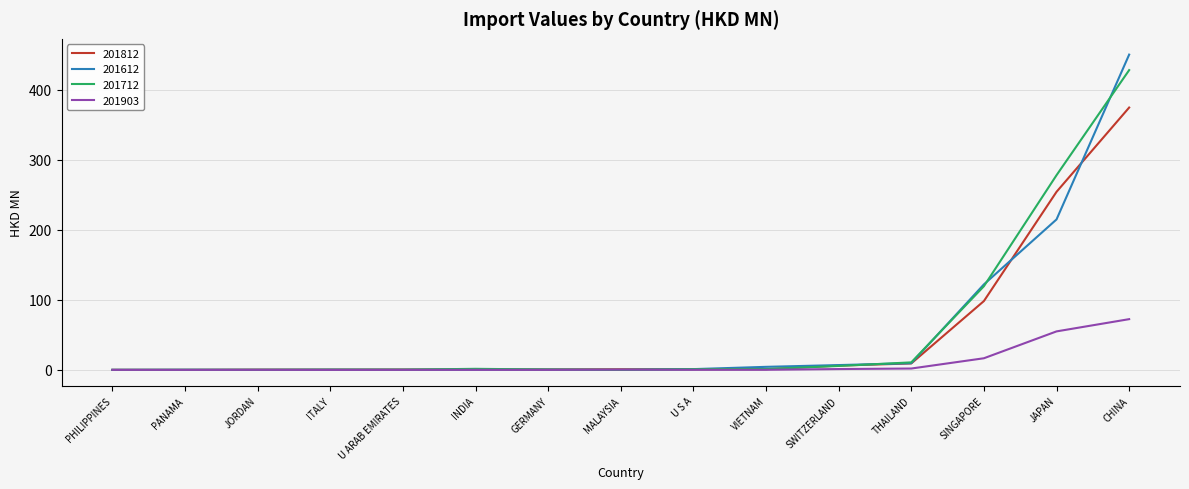

In 201712, how many points are higher than both neighbors (excluding endpoints)?

2